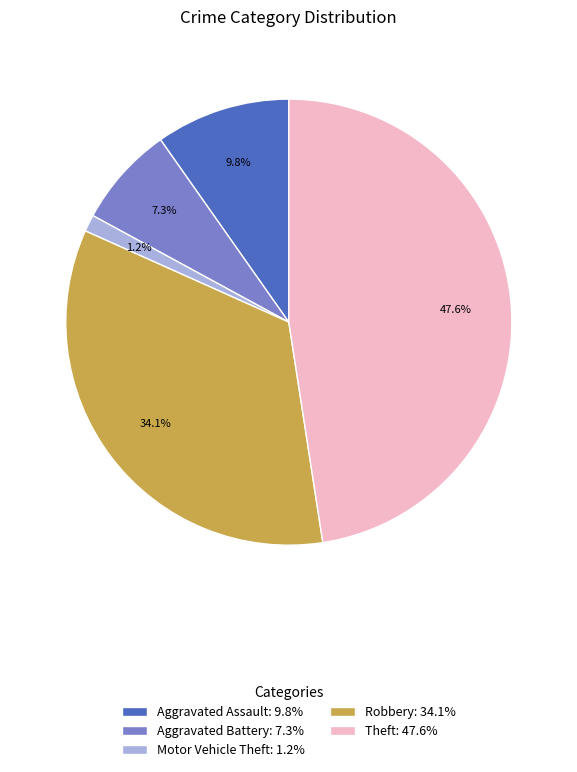

How much of the chart is everything except Motor Vehicle Theft?

98.8%